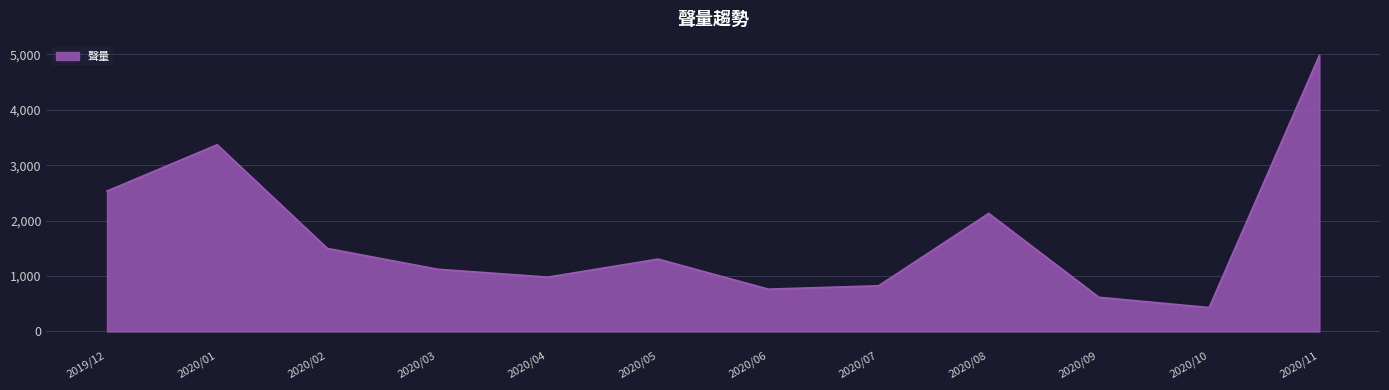

Which has a higher value, 2020/06 or 2020/04?

2020/04